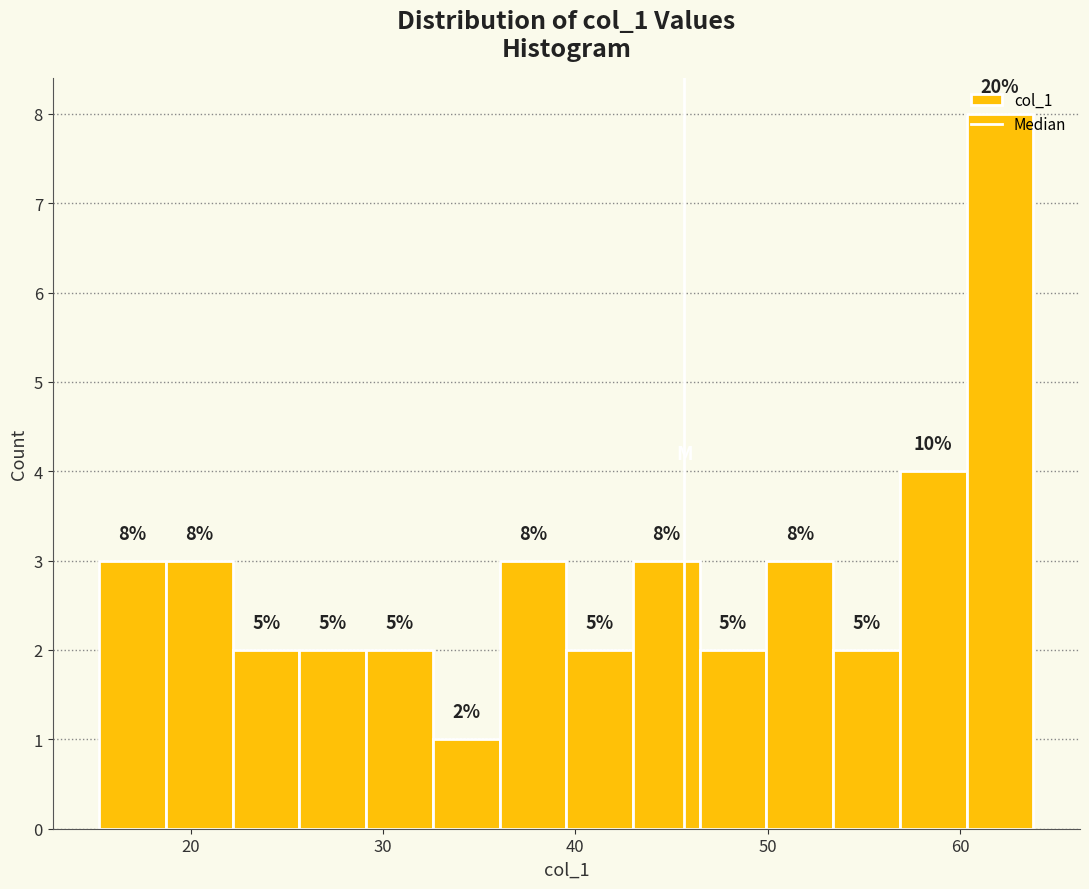

Read against the x-axis, roughly where is the centre of the tallest bar?

62